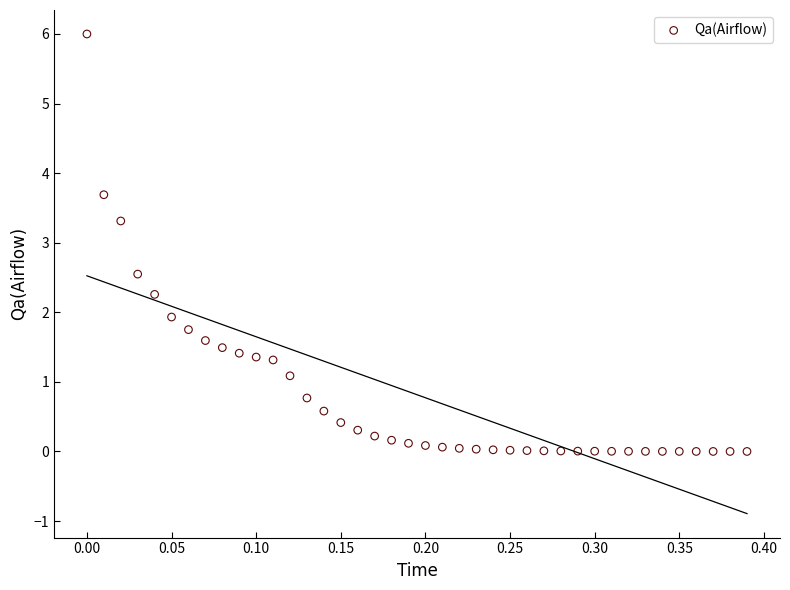

What Y value in the scatter plot is closest to 3?

3.3